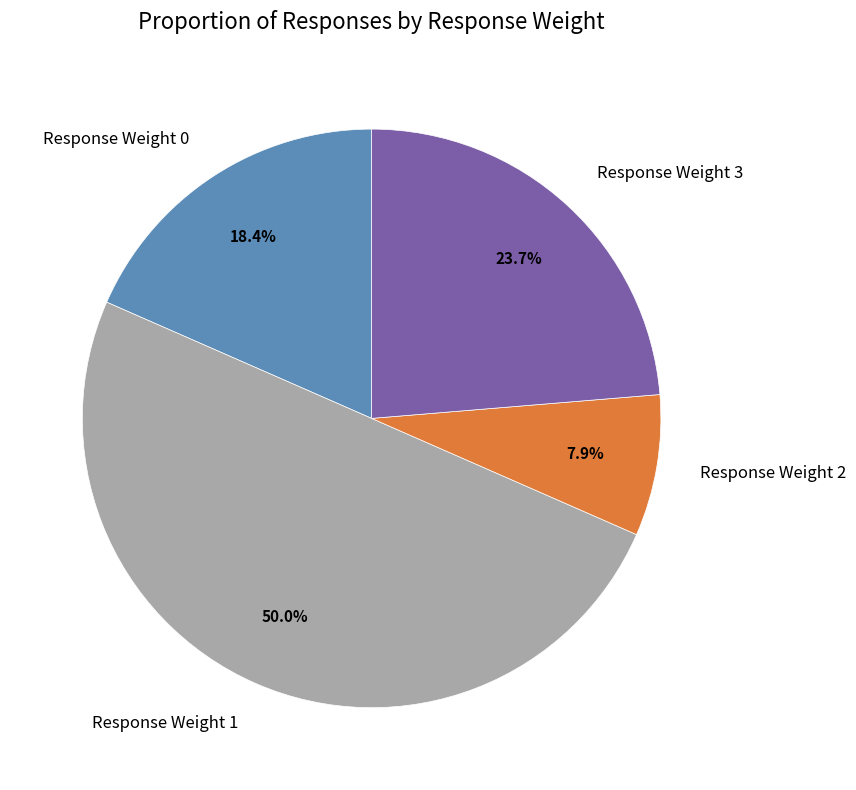

Which category has the biggest portion of the pie?

Response Weight 1